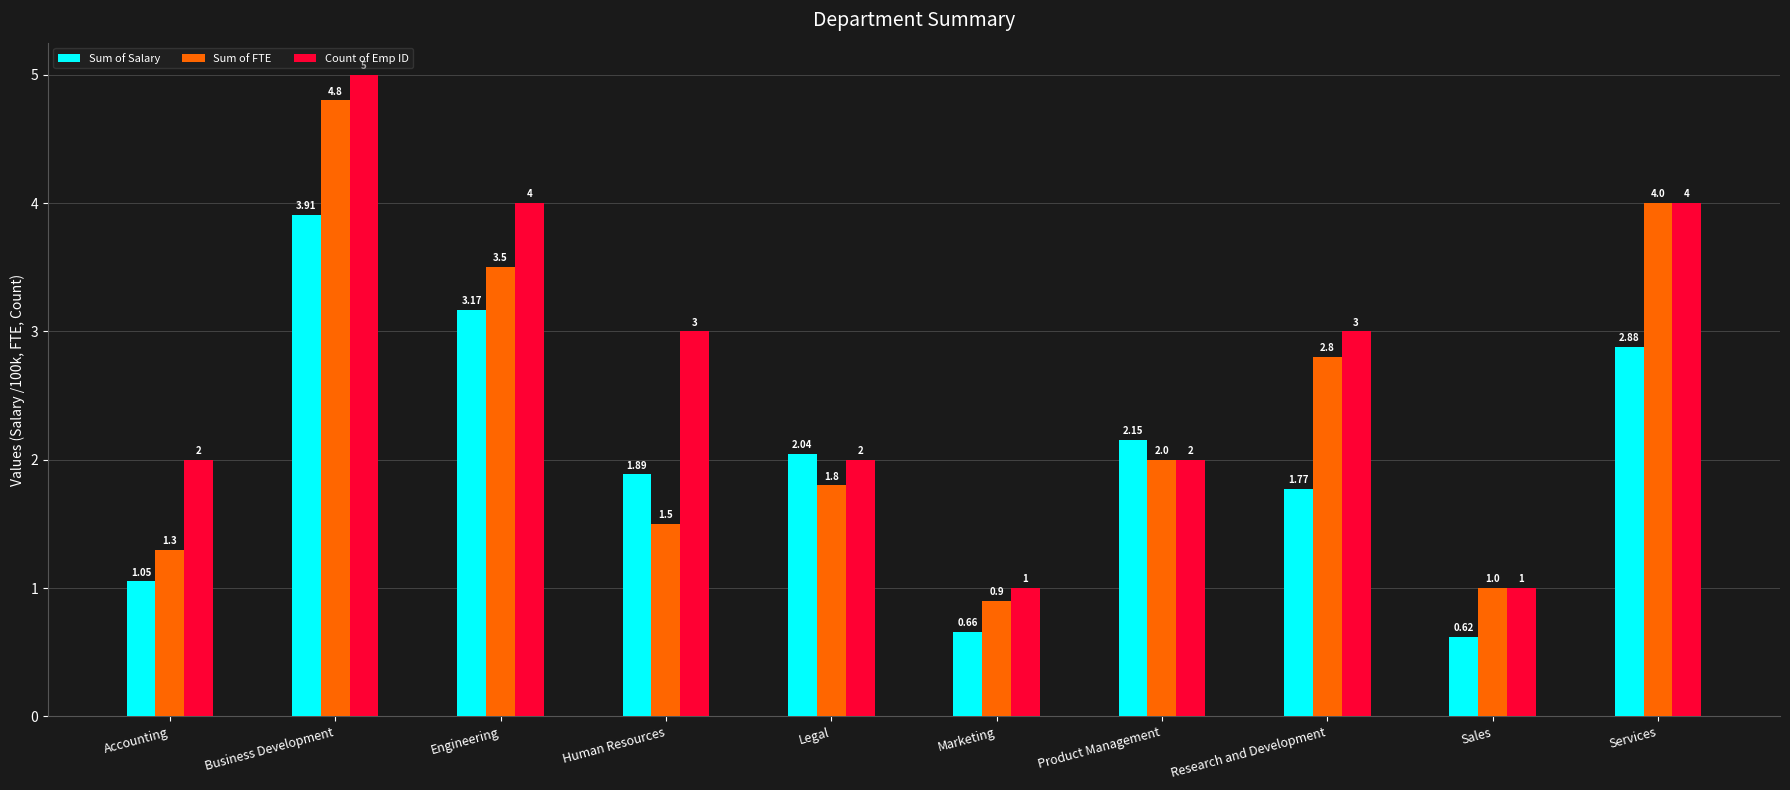

Where does the Sum of FTE series first go above 2?

Business Development